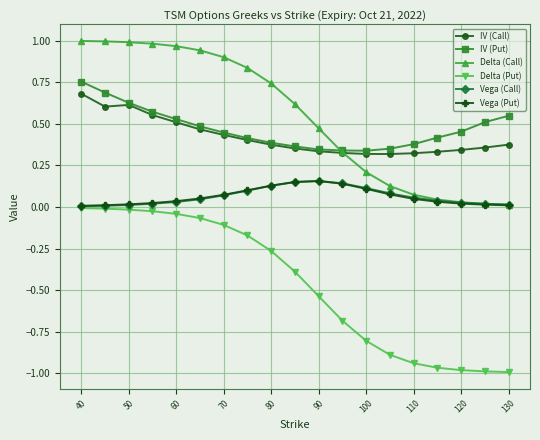

Which series ends up on top after the final intersection of Delta (Call) and Vega (Call)?

Vega (Call)